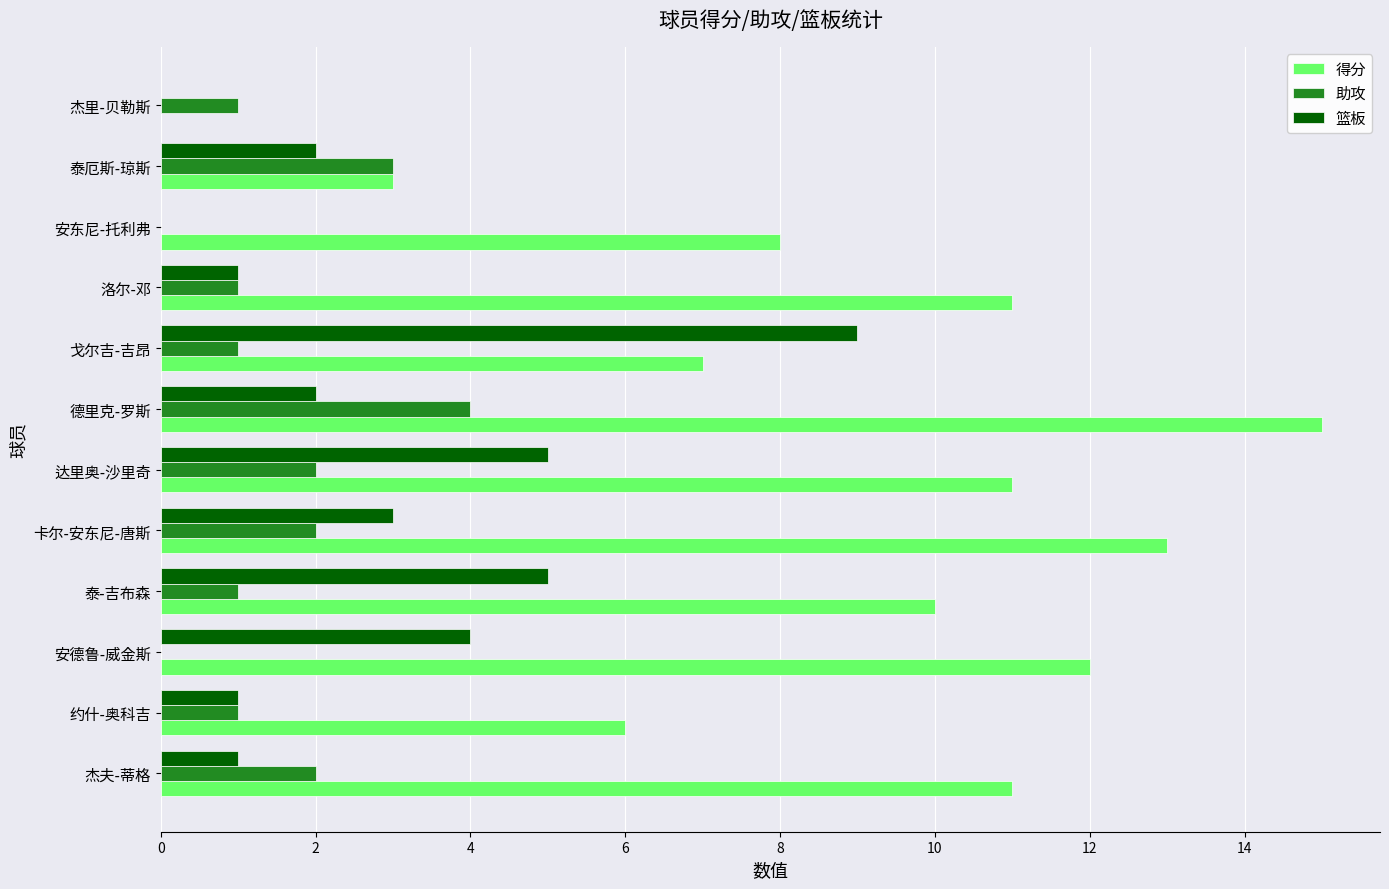

Which series has the largest total across all categories?

得分